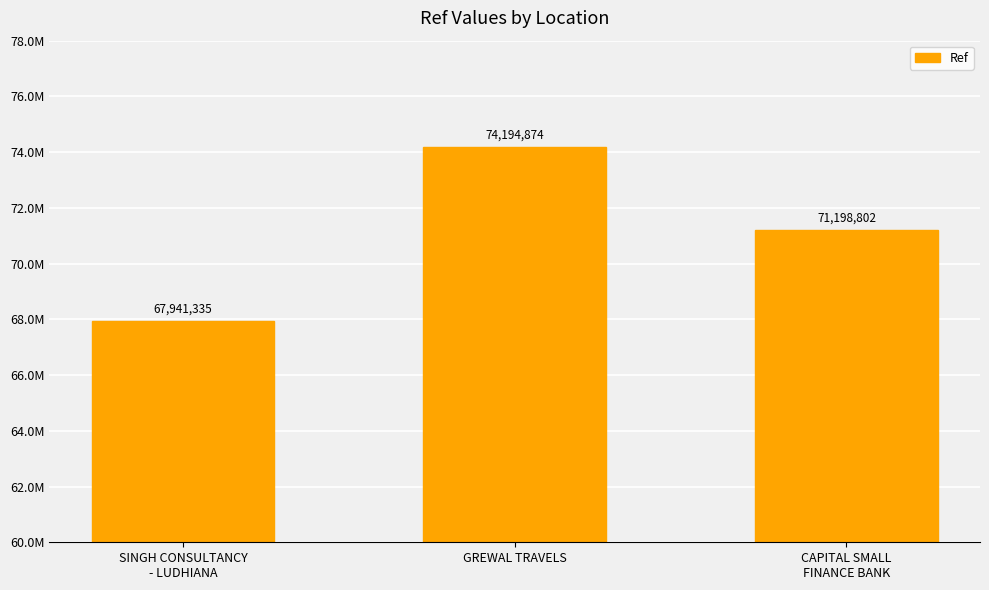

List the labels in order of value, largest first.

GREWAL TRAVELS, CAPITAL SMALL
FINANCE BANK, SINGH CONSULTANCY
- LUDHIANA